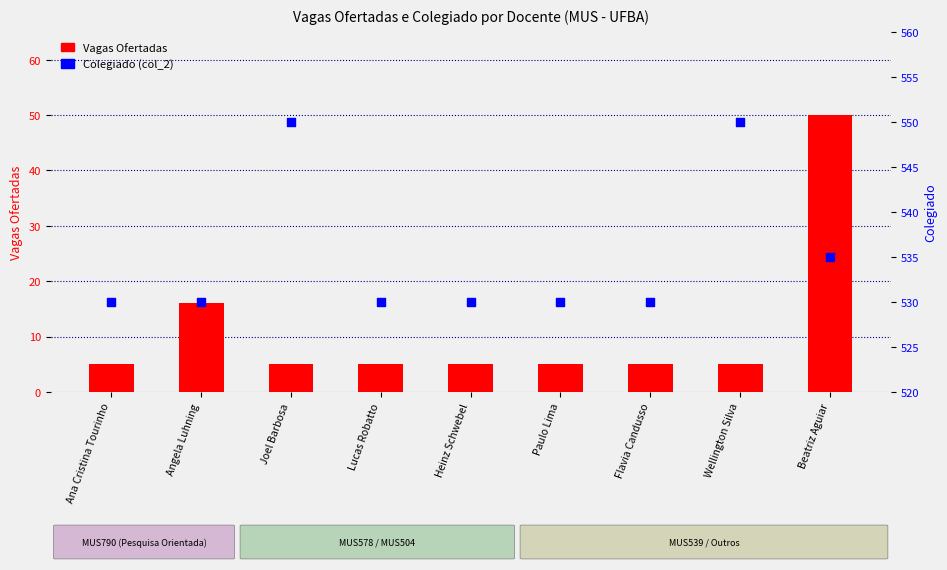

Which series has the largest total across all categories?

Colegiado (col_2)